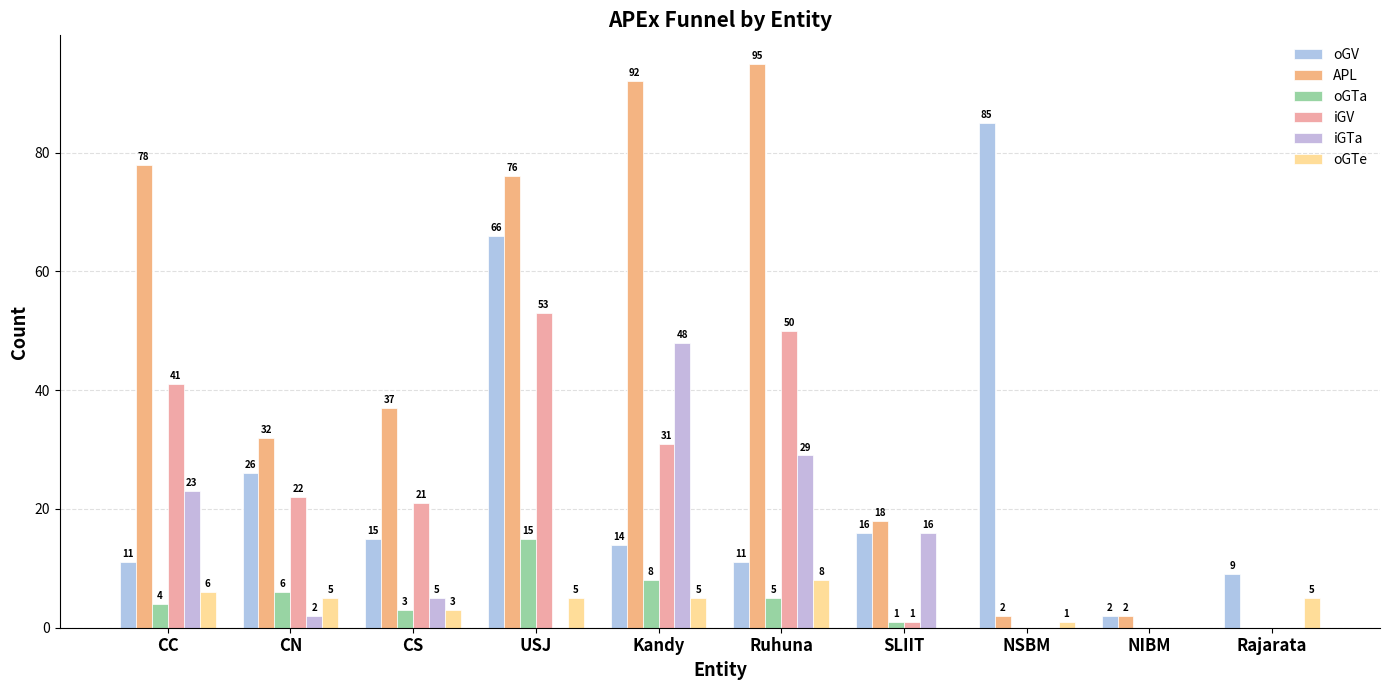

Reading left to right, extract all data points from this chart.

oGV: CC=11	CN=26	CS=15	USJ=66	Kandy=14	Ruhuna=11	SLIIT=16	NSBM=85	NIBM=2	Rajarata=9
APL: CC=78	CN=32	CS=37	USJ=76	Kandy=92	Ruhuna=95	SLIIT=18	NSBM=2	NIBM=2	Rajarata=0
oGTa: CC=4	CN=6	CS=3	USJ=15	Kandy=8	Ruhuna=5	SLIIT=1	NSBM=0	NIBM=0	Rajarata=0
iGV: CC=41	CN=22	CS=21	USJ=53	Kandy=31	Ruhuna=50	SLIIT=1	NSBM=0	NIBM=0	Rajarata=0
iGTa: CC=23	CN=2	CS=5	USJ=0	Kandy=48	Ruhuna=29	SLIIT=16	NSBM=0	NIBM=0	Rajarata=0
oGTe: CC=6	CN=5	CS=3	USJ=5	Kandy=5	Ruhuna=8	SLIIT=0	NSBM=1	NIBM=0	Rajarata=5